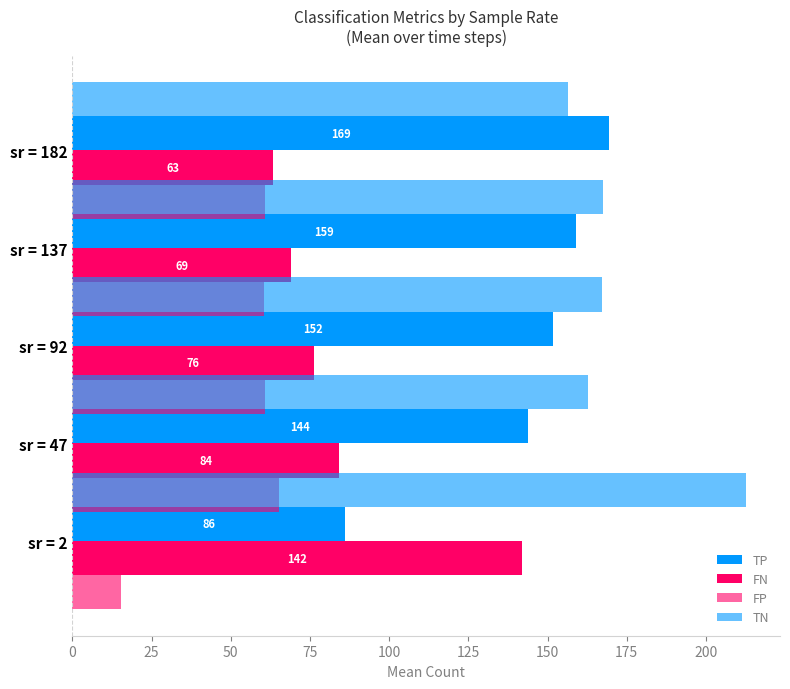

Which has a higher value, sr = 47 or sr = 92?

sr = 92